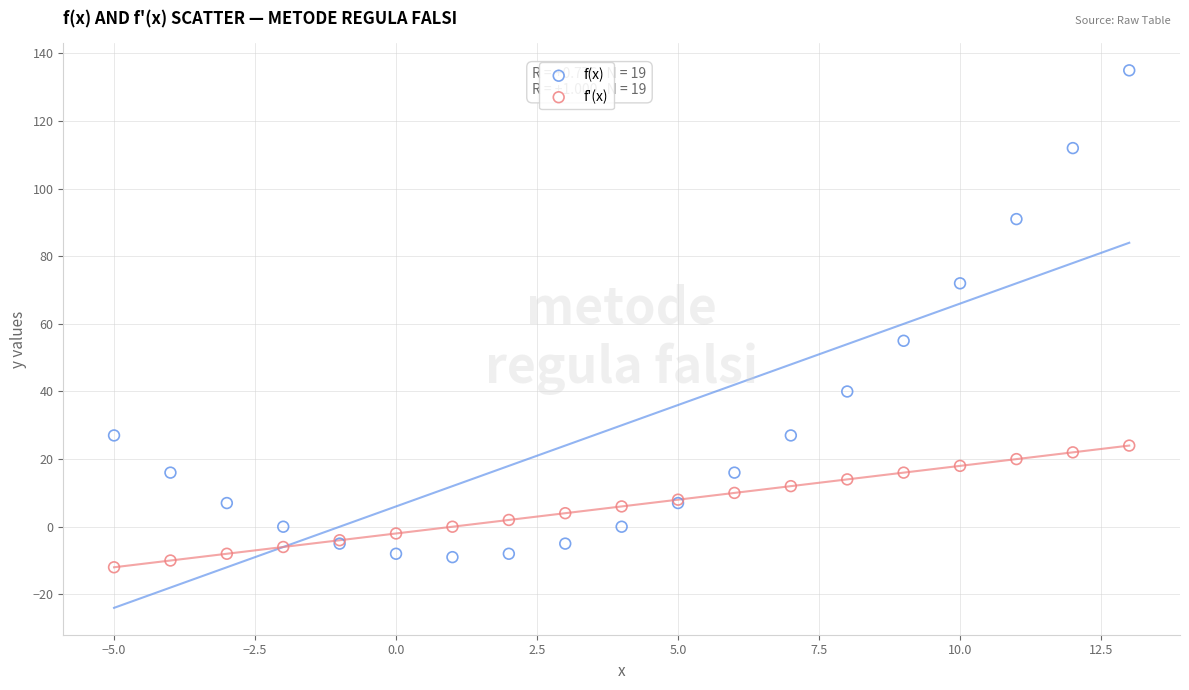

Which series has the largest Y range (max minus min)?

f(x)